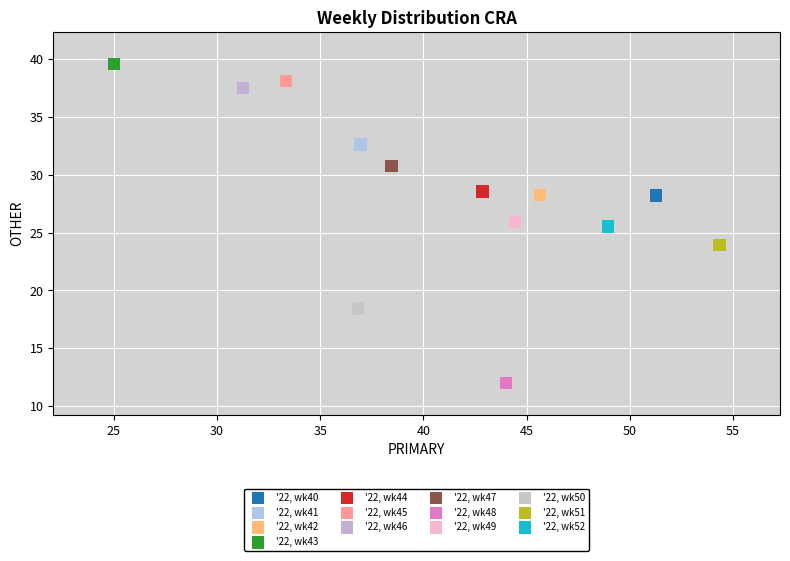

Which series contains the highest Y value?

'22, wk43